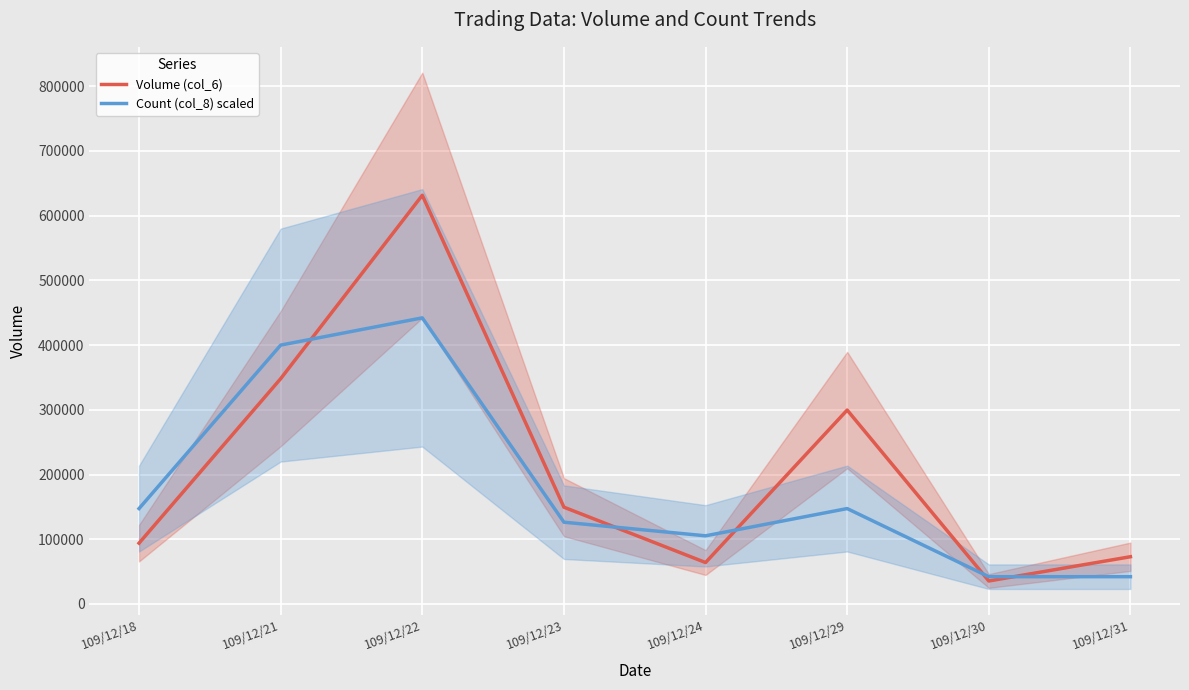

Where is Volume (col_6) nearest to the value 333530?

109/12/21